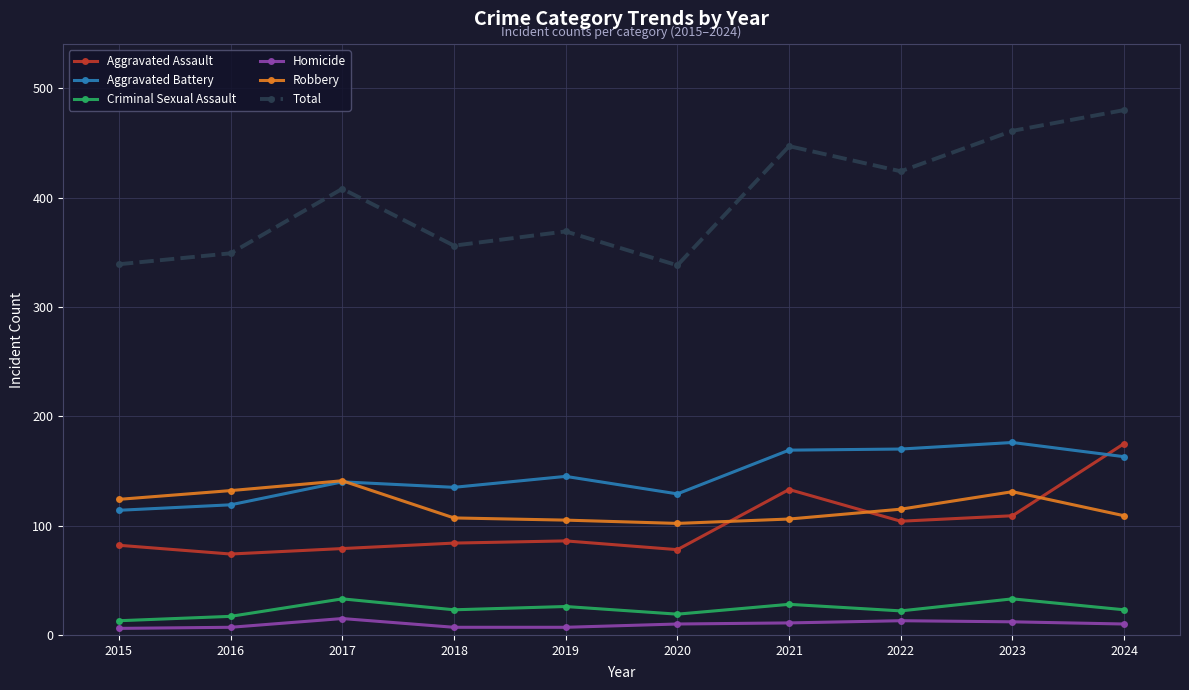

True or false: Homicide and Robbery cross at least once.

False